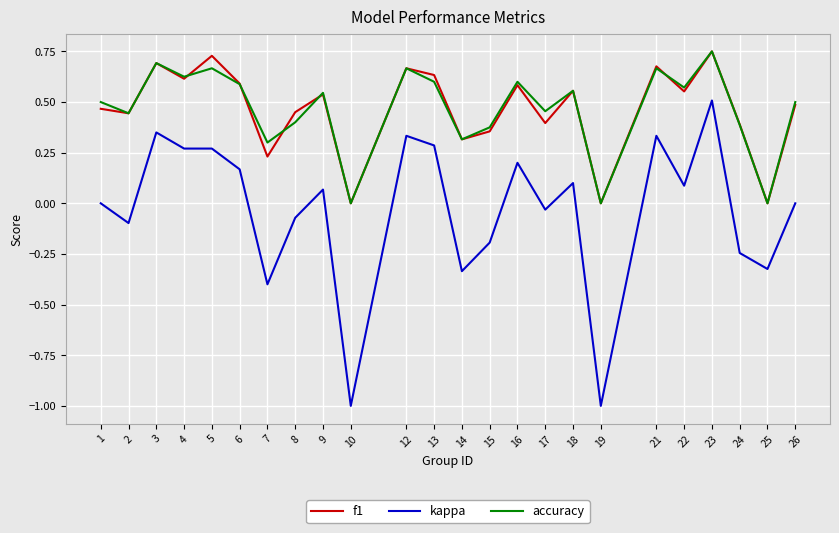

The accuracy series shows 0.4 at 25. True or false?

False